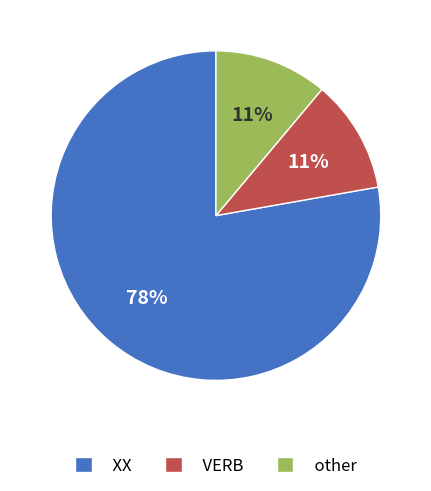

What percentage is the other slice, to the nearest percent?

11%